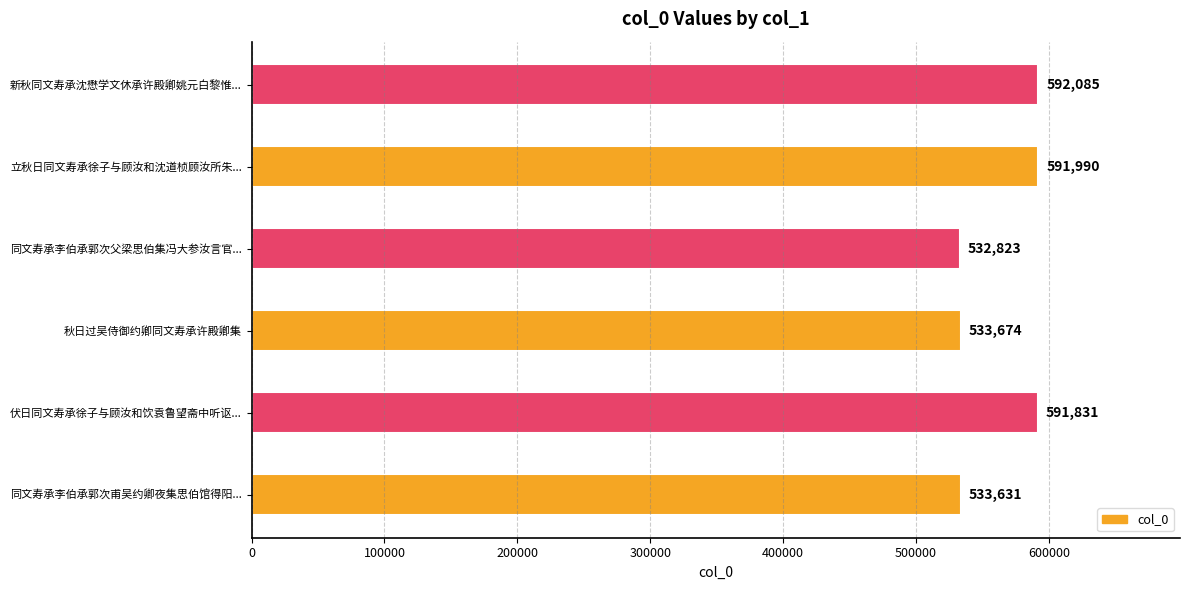

Reading bottom to top, list all the values displayed in this chart.

同文寿承李伯承郭次甫吴约卿夜集思伯馆得阳...=533631	伏日同文寿承徐子与顾汝和饮袁鲁望斋中听讴...=591831	秋日过吴侍御约卿同文寿承许殿卿集=533674	同文寿承李伯承郭次父梁思伯集冯大参汝言官...=532823	立秋日同文寿承徐子与顾汝和沈道桢顾汝所朱...=591990	新秋同文寿承沈懋学文休承许殿卿姚元白黎惟...=592085